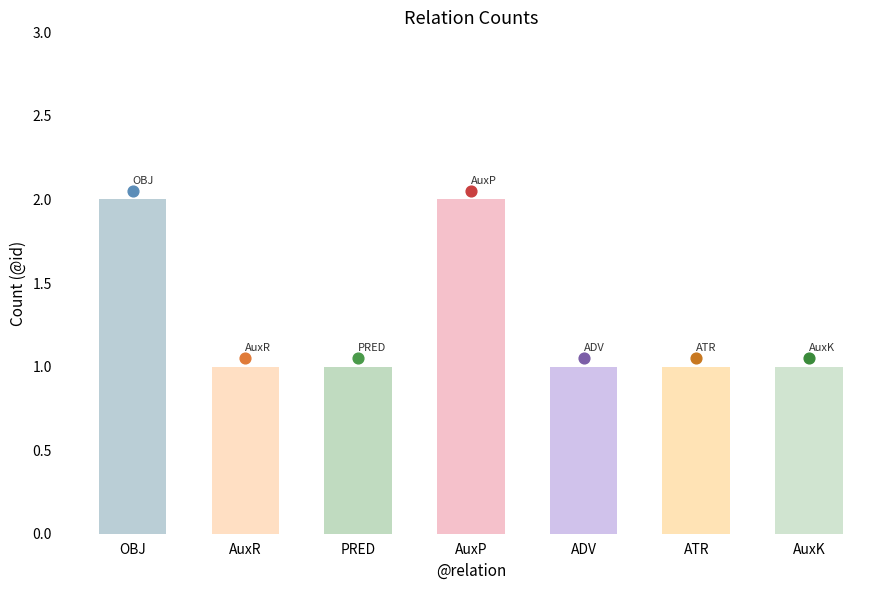

Approximately how many times larger is the value at PRED compared to AuxP?

0.5